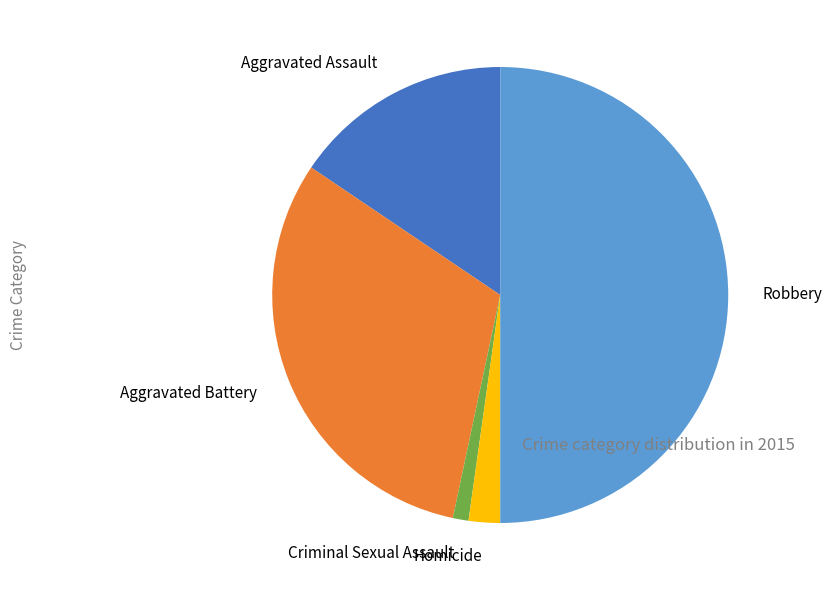

Does Aggravated Battery account for over 50% of the chart?

No